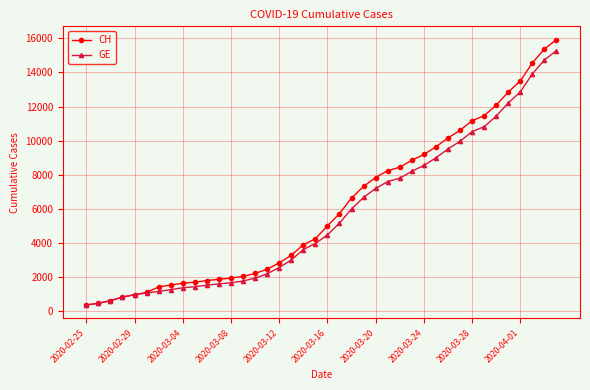

List the series in order of their peak value, lowest first.

GE, CH